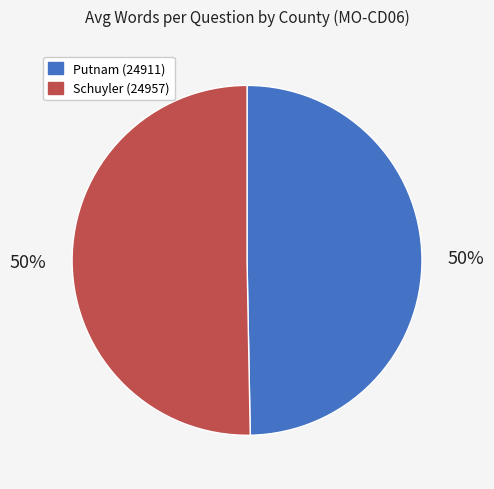

To the nearest percent, what is the average slice percentage?

50%